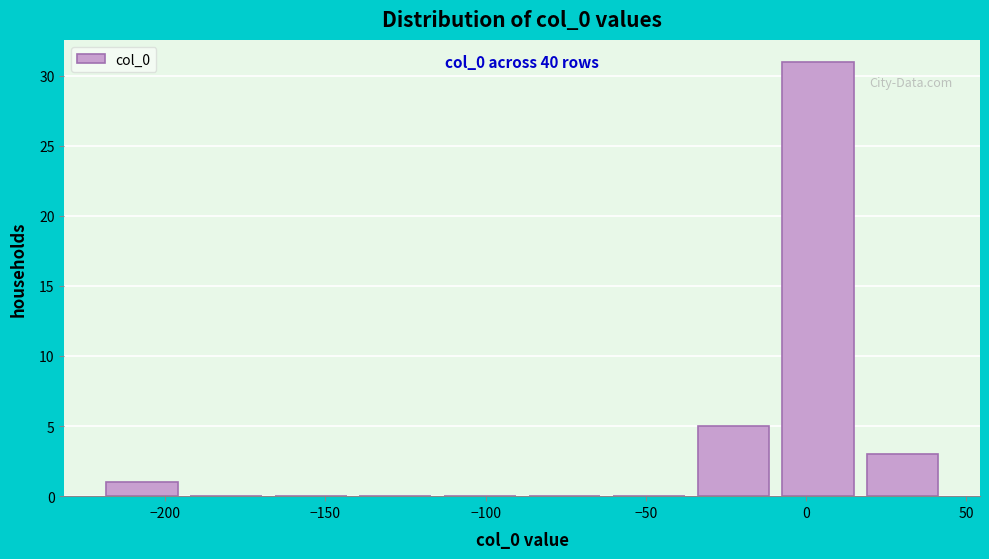

Which range on the x-axis has the tallest bar?

-10 to 15